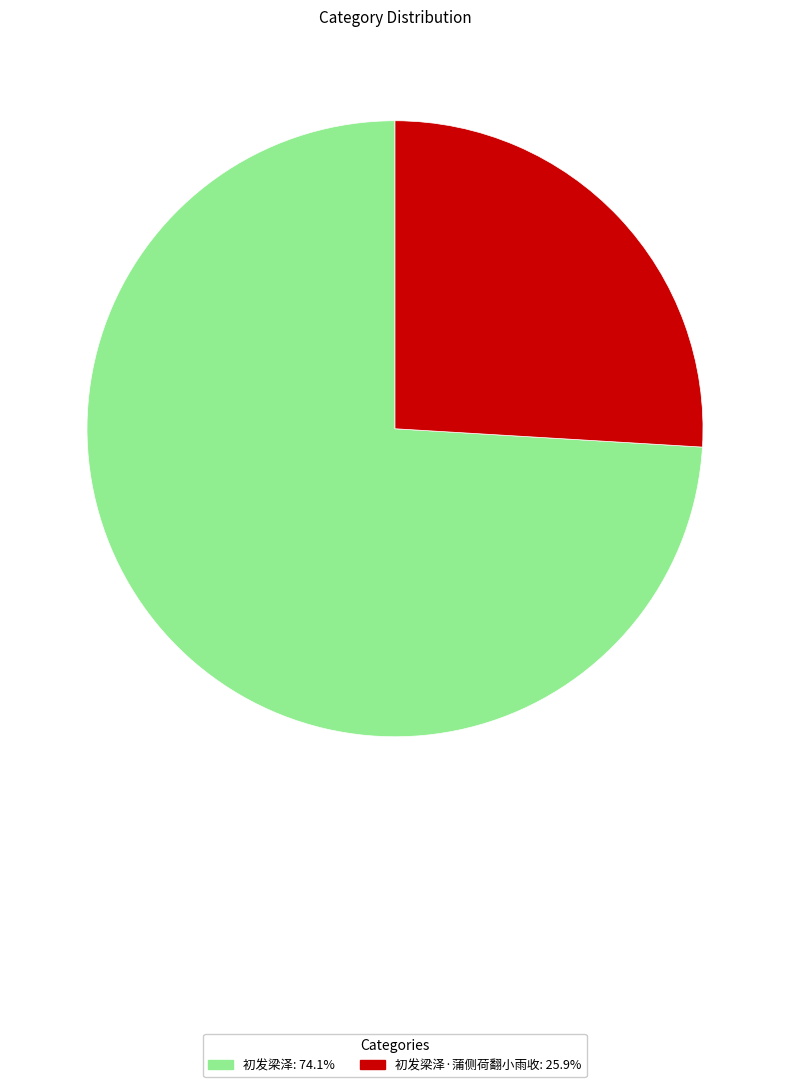

Does any single category account for the majority?

Yes